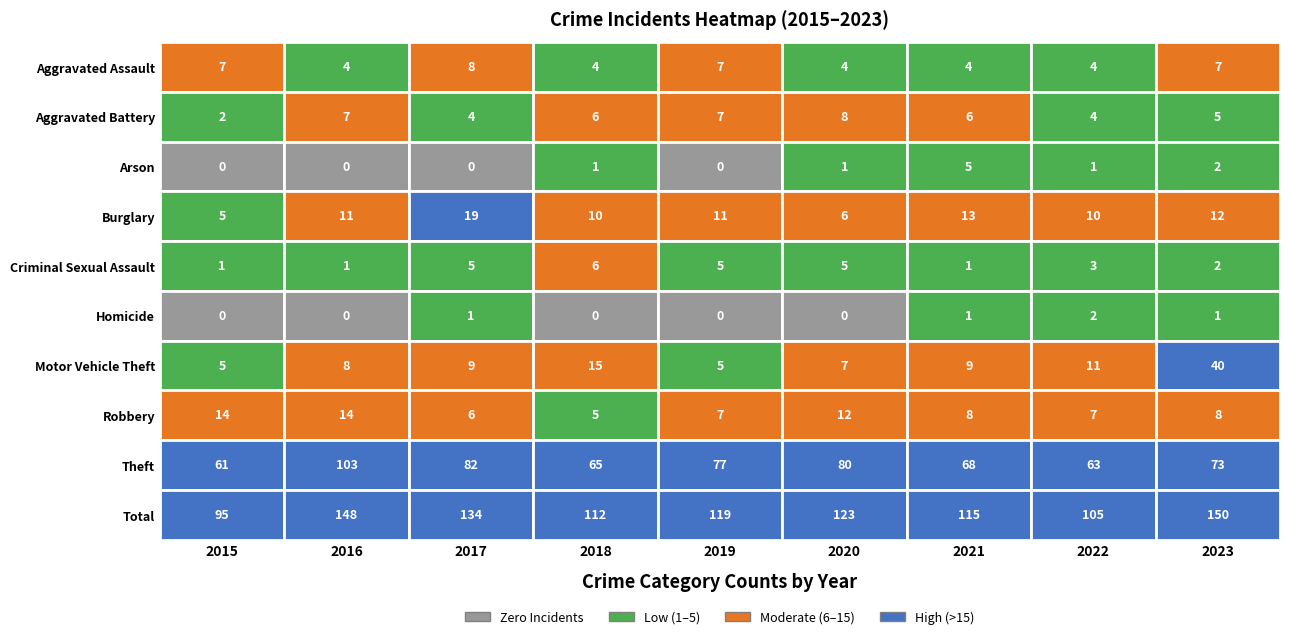

Is the value of Aggravated Assault at 2018 greater than the value of Homicide at 2020?

Yes